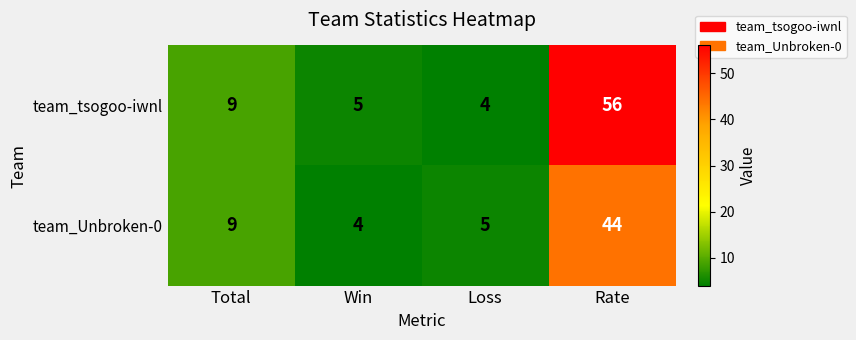

Between Total and Rate, which series saw the biggest shift?

team_tsogoo-iwnl